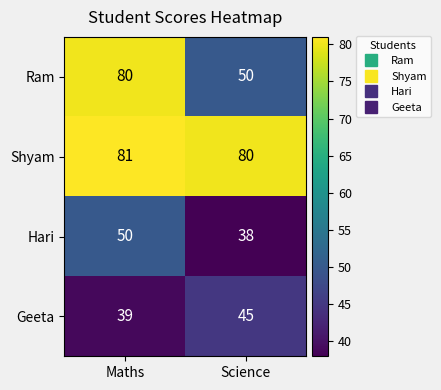

Reading left to right, list all the values displayed in this chart.

Ram: Maths=80	Science=50
Shyam: Maths=81	Science=80
Hari: Maths=50	Science=38
Geeta: Maths=39	Science=45